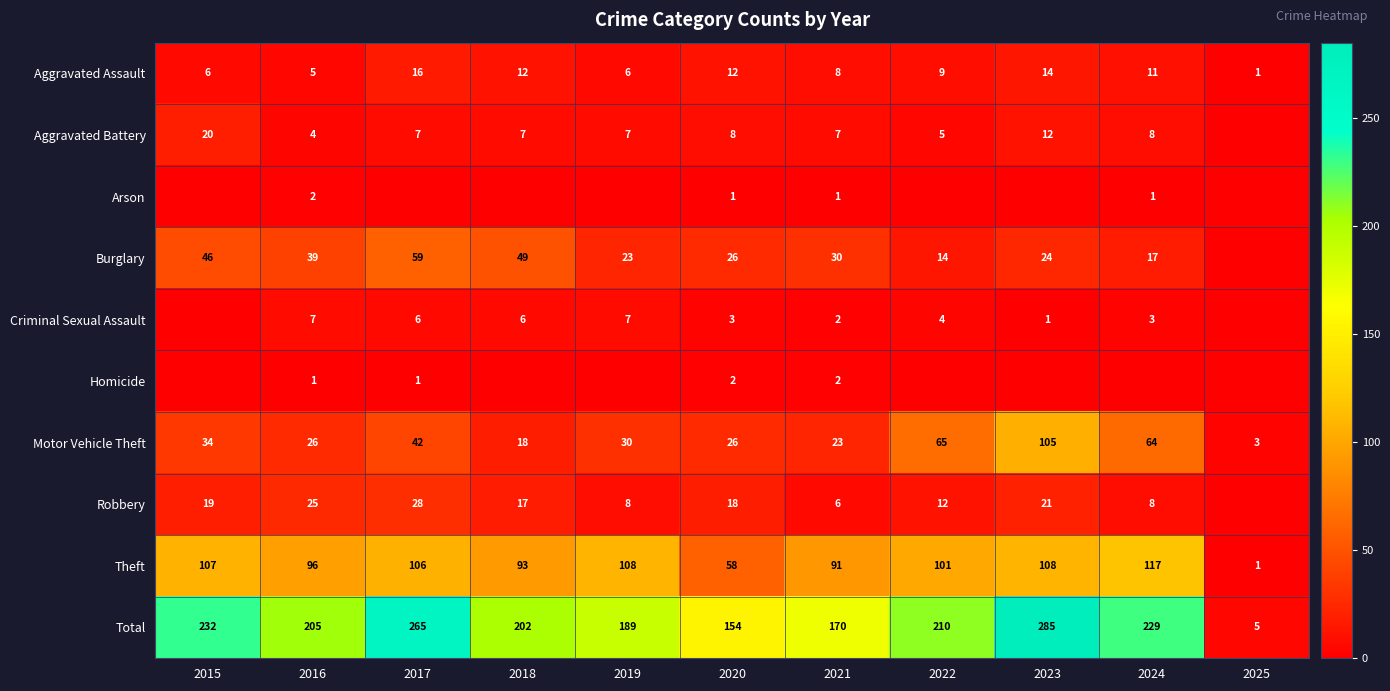

How many values in the Aggravated Battery series exceed 7?

4